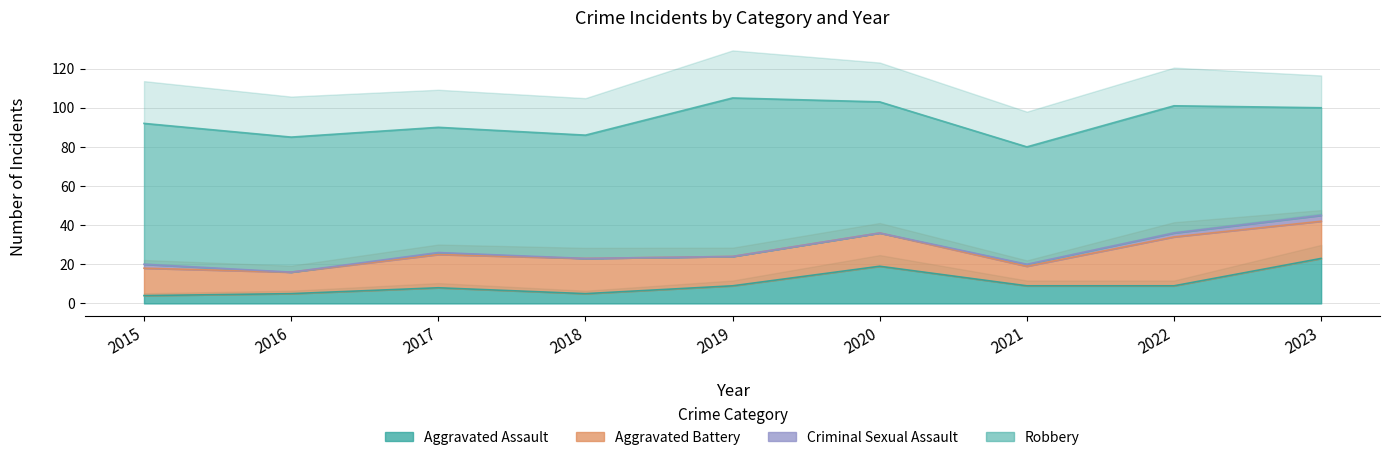

True or false: Aggravated Assault and Total intersect in this chart.

False